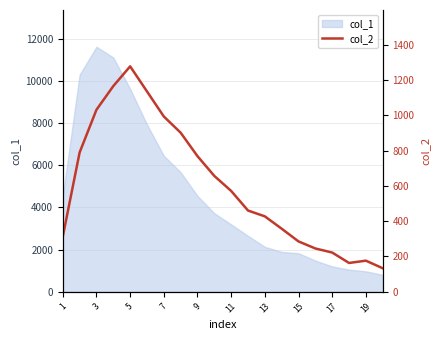

The value of col_1 at 5 is 9627. True or false?

True